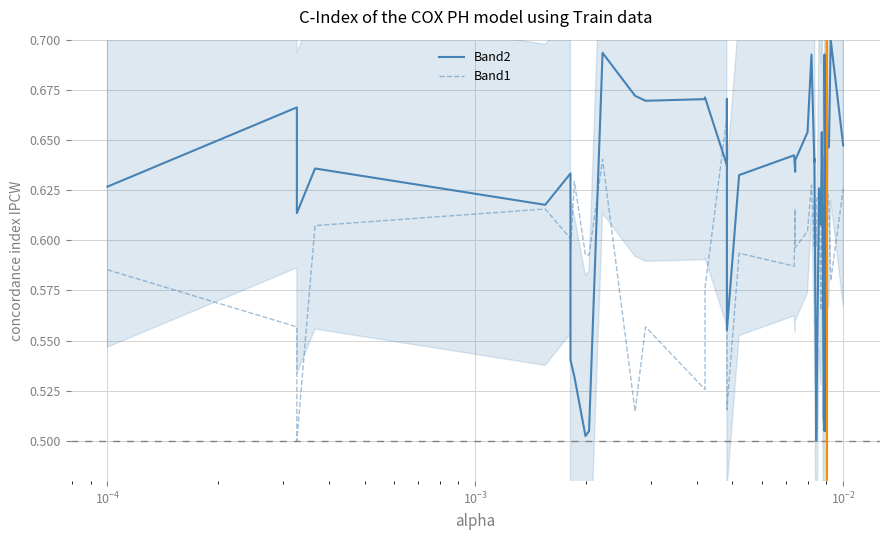

True or false: Band1 and Band2 intersect in this chart.

True